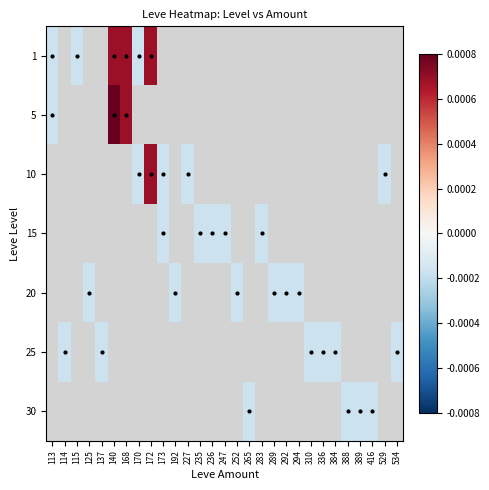

Is the value of 20 at 389 greater than the value of 5 at 236?

No